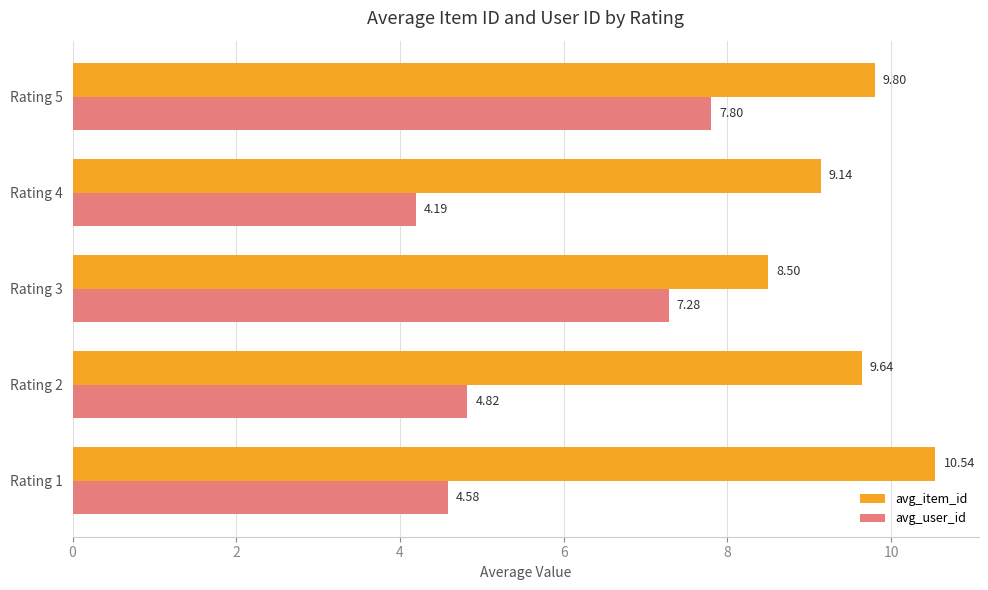

Between Rating 1 and Rating 3, which series saw the biggest shift?

avg_user_id